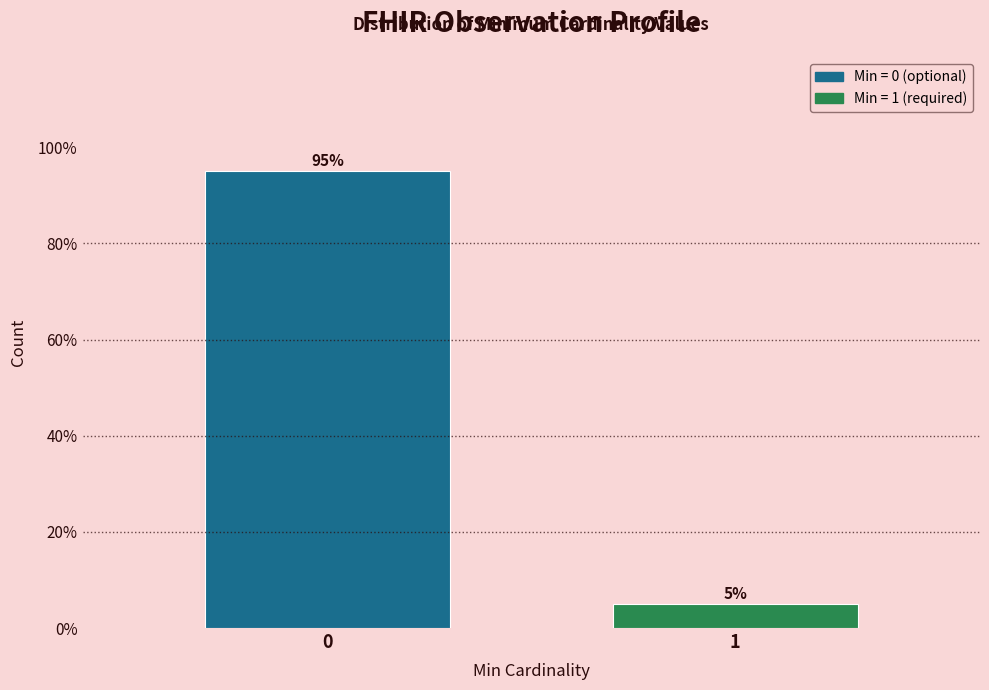

Reading left to right, extract all data points from this chart.

95	5